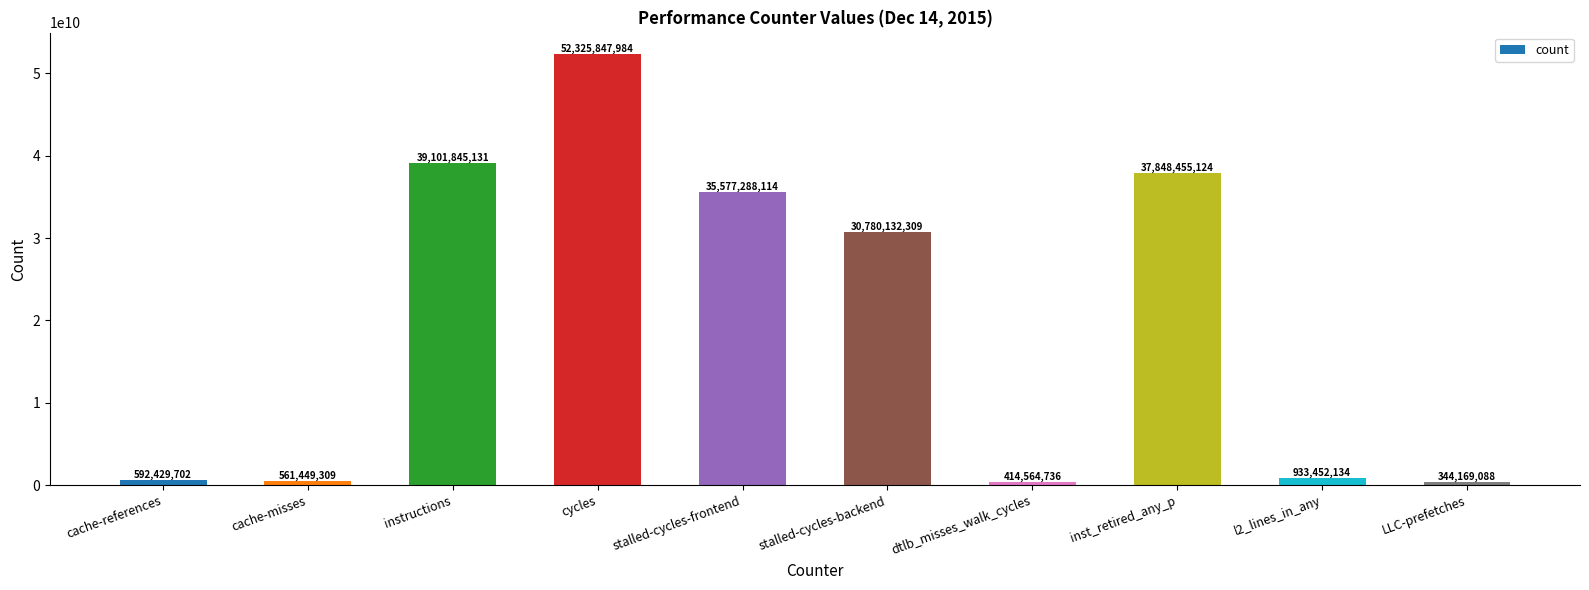

What is the change in value from l2_lines_in_any to LLC-prefetches?

-589283046